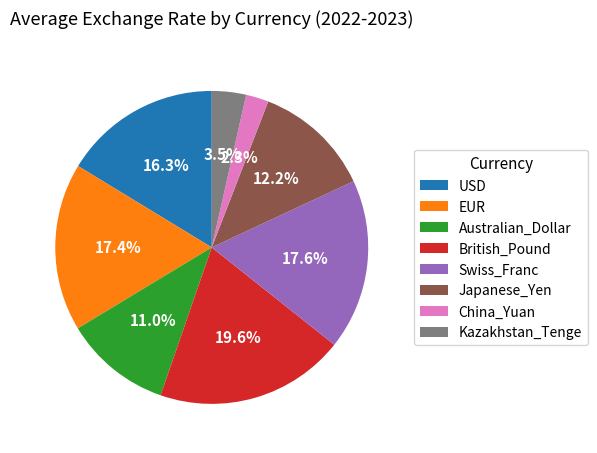

What percentage is NOT represented by British_Pound?

80.4%